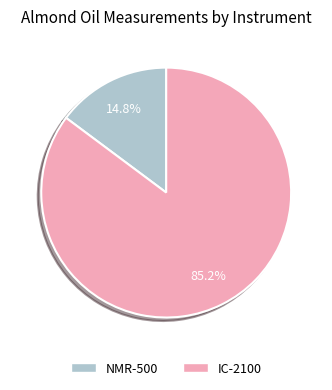

Count the number of slices in the pie.

2